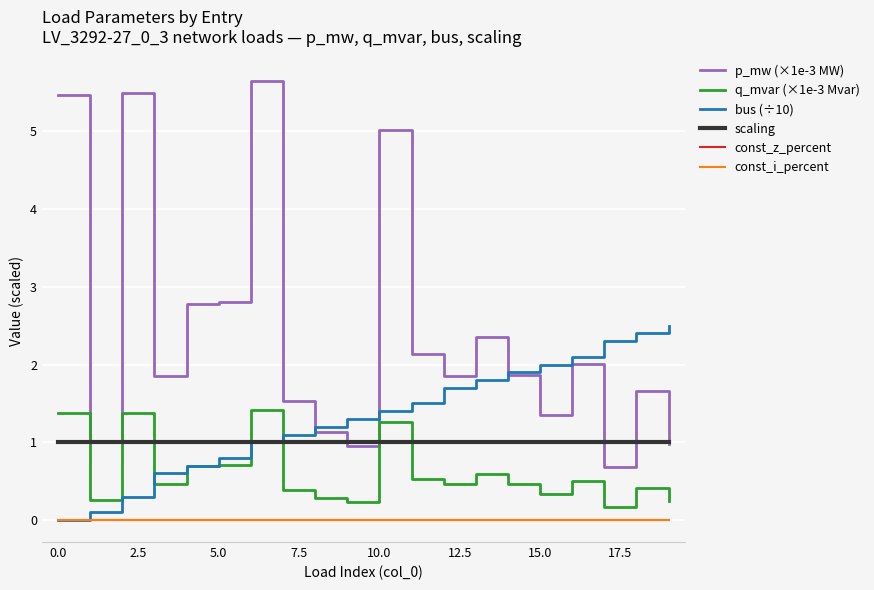

At how many categories does at least one series exceed 5?

4